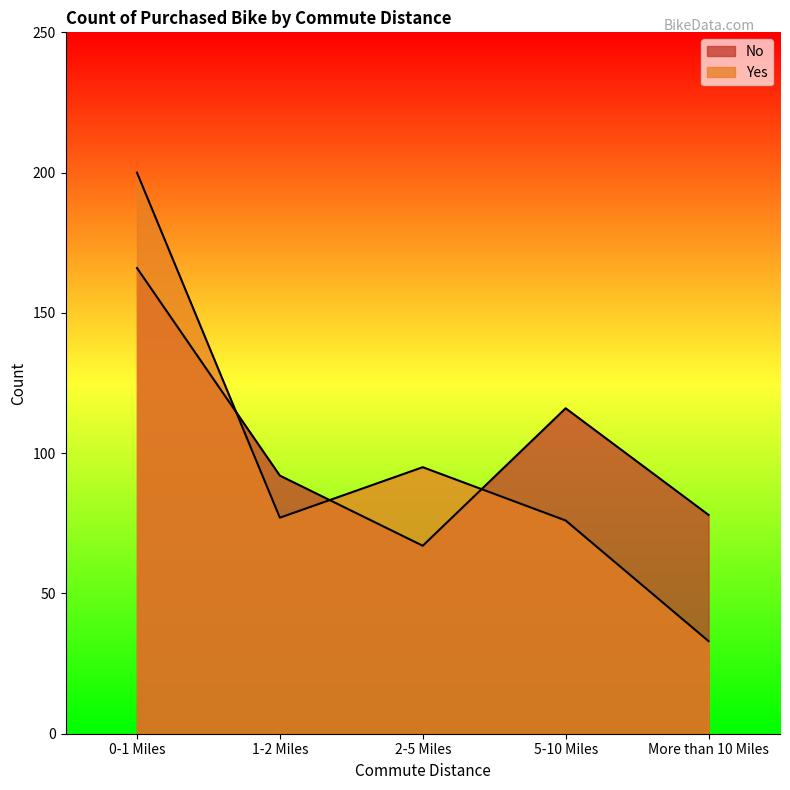

In No, how many points are lower than both neighbors (excluding endpoints)?

1